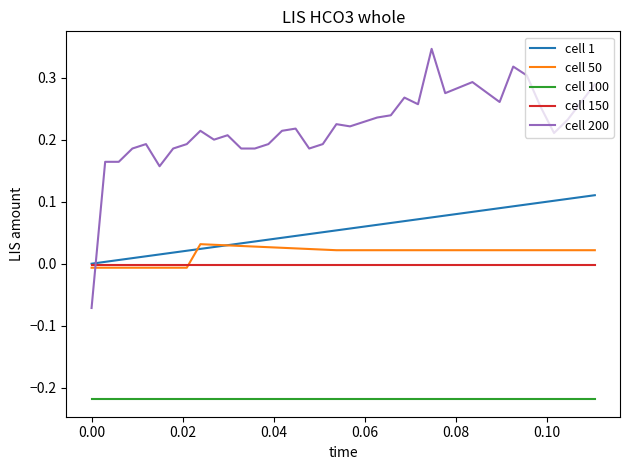

Which series has the largest total across all categories?

cell 200